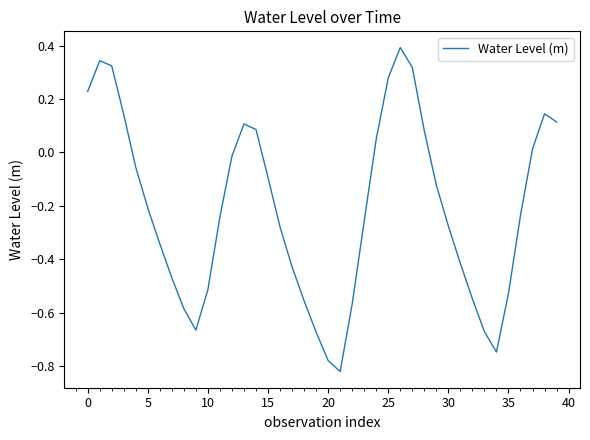

What is the difference between the maximum and minimum values?

1.2